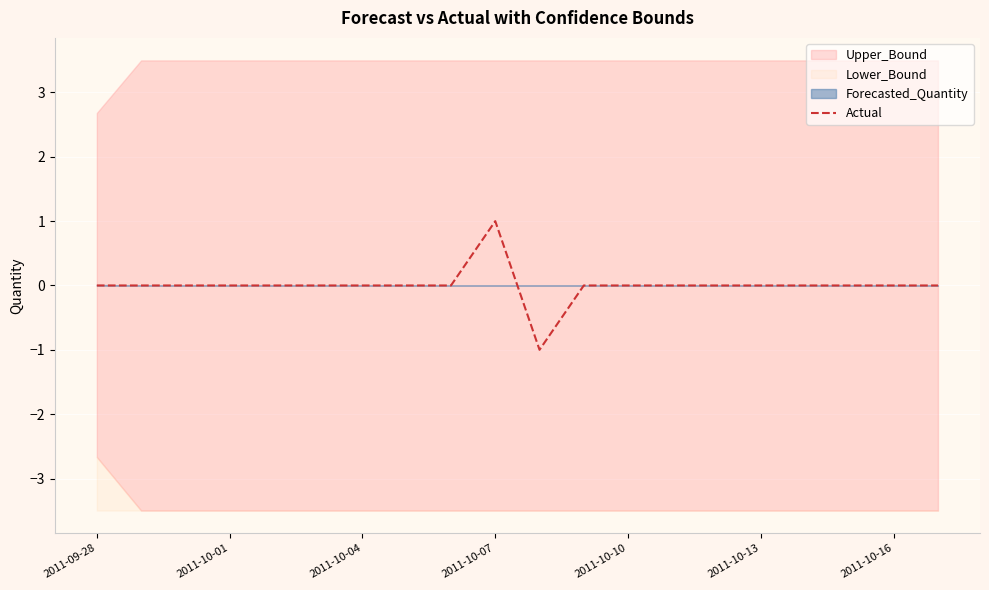

Is it true that Actual equals 0 at 2011-10-04?

True